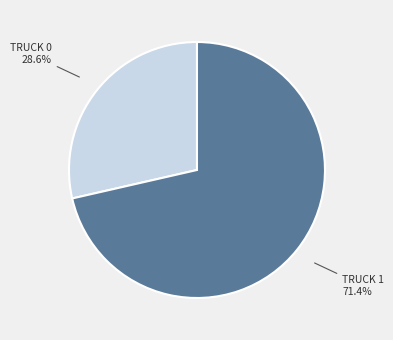

Does any single category account for the majority?

Yes